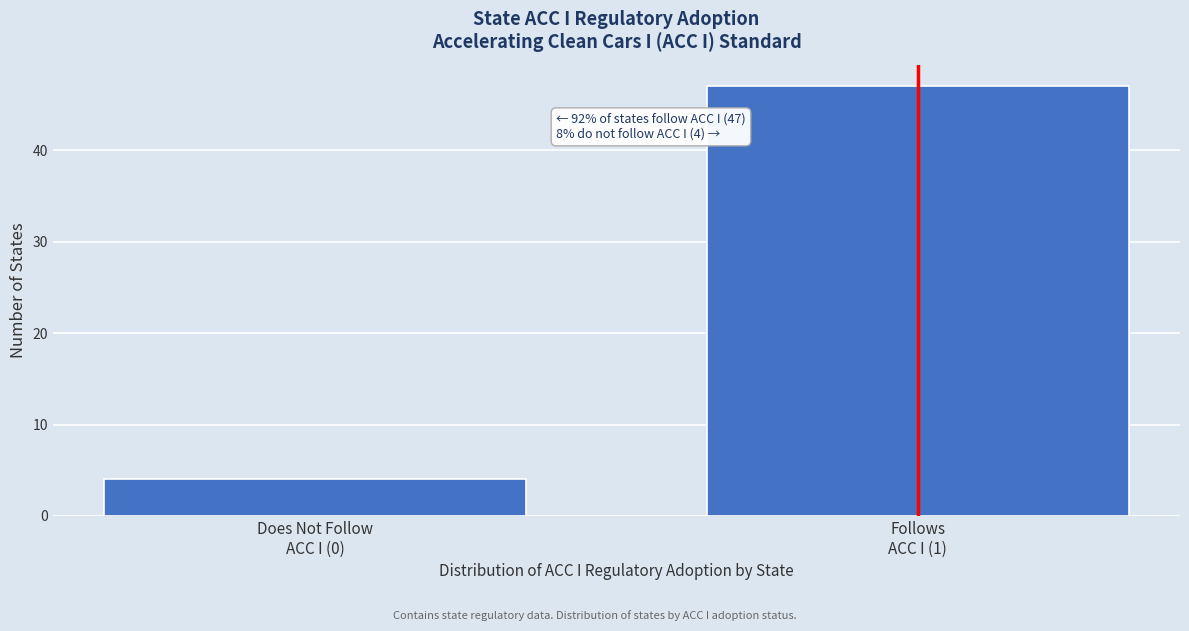

Reading right to left, list all the values displayed in this chart.

47	4